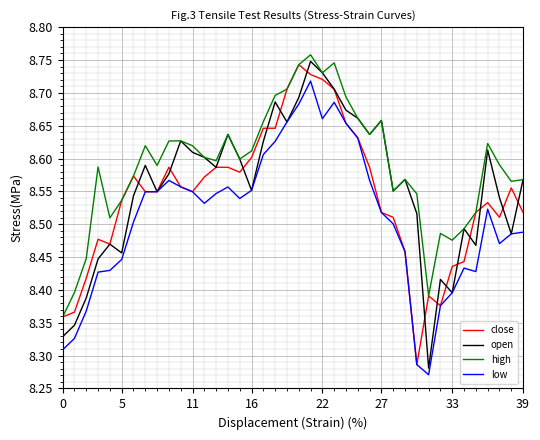

List the series in order of their overall mean, highest first.

high, open, close, low